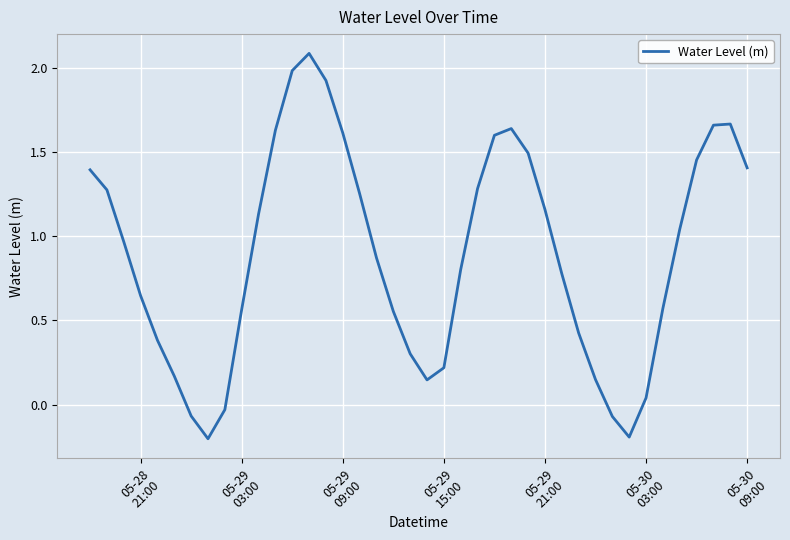

What is the maximum value shown in the chart?

2.1